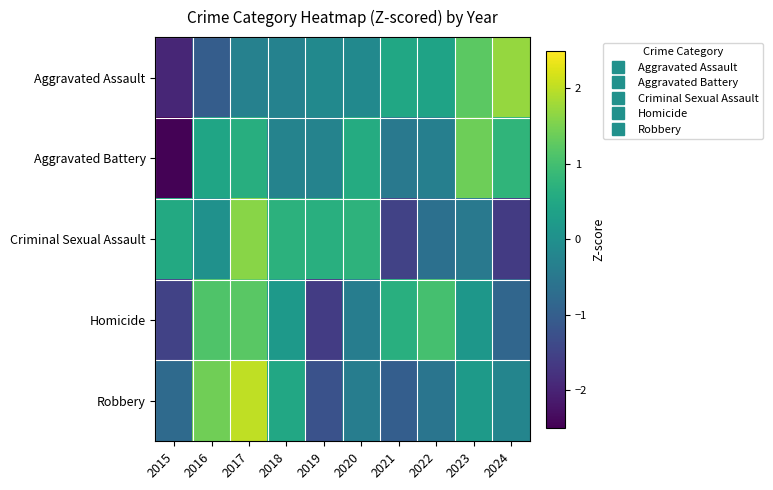

Reading left to right, what are all the values shown in this chart?

Aggravated Assault: 2015=-2.0	2016=-1.0	2017=-0.3	2018=-0.3	2019=-0.1	2020=-0.1	2021=0.5	2022=0.4	2023=1.2	2024=1.7
Aggravated Battery: 2015=-2.5	2016=0.4	2017=0.6	2018=-0.3	2019=-0.3	2020=0.6	2021=-0.5	2022=-0.3	2023=1.4	2024=0.8
Criminal Sexual Assault: 2015=0.5	2016=0.0	2017=1.6	2018=0.7	2019=0.7	2020=0.7	2021=-1.5	2022=-0.7	2023=-0.5	2024=-1.6
Homicide: 2015=-1.5	2016=1.1	2017=1.2	2018=0.2	2019=-1.6	2020=-0.4	2021=0.7	2022=1.0	2023=0.1	2024=-0.8
Robbery: 2015=-0.8	2016=1.4	2017=2.0	2018=0.5	2019=-1.2	2020=-0.4	2021=-1.0	2022=-0.6	2023=0.2	2024=-0.2